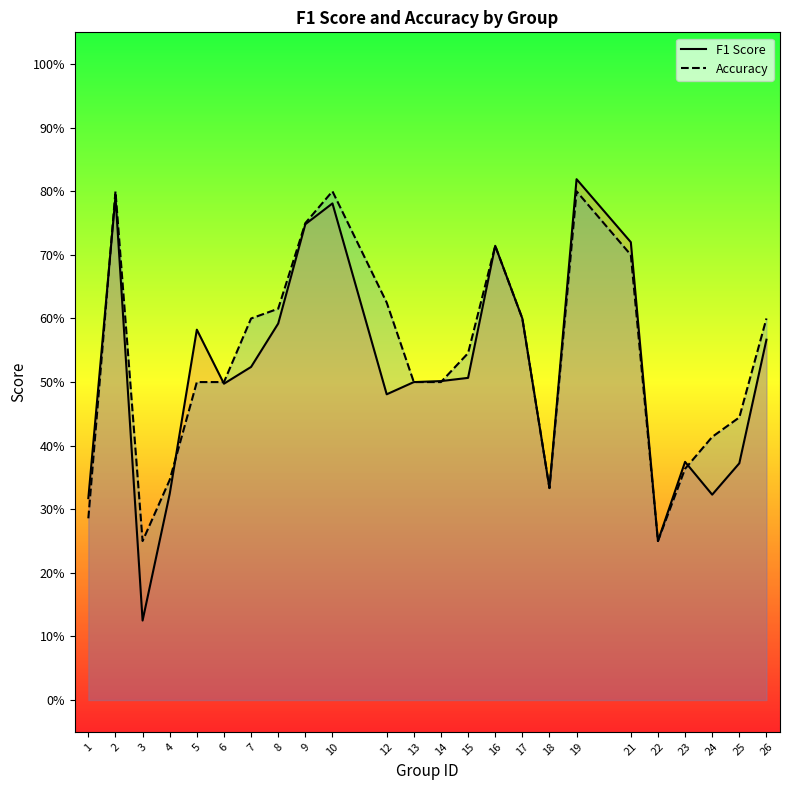

What are all the series names shown in the legend?

f1, accuracy